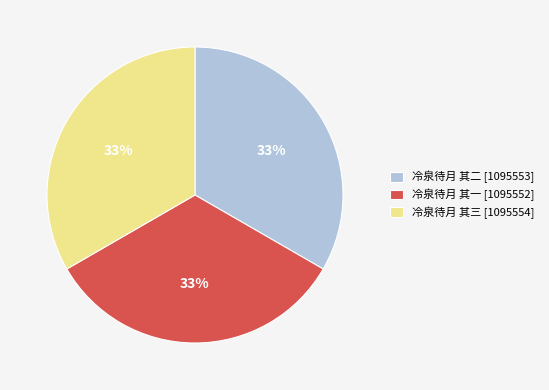

How many slices are in this pie chart?

3